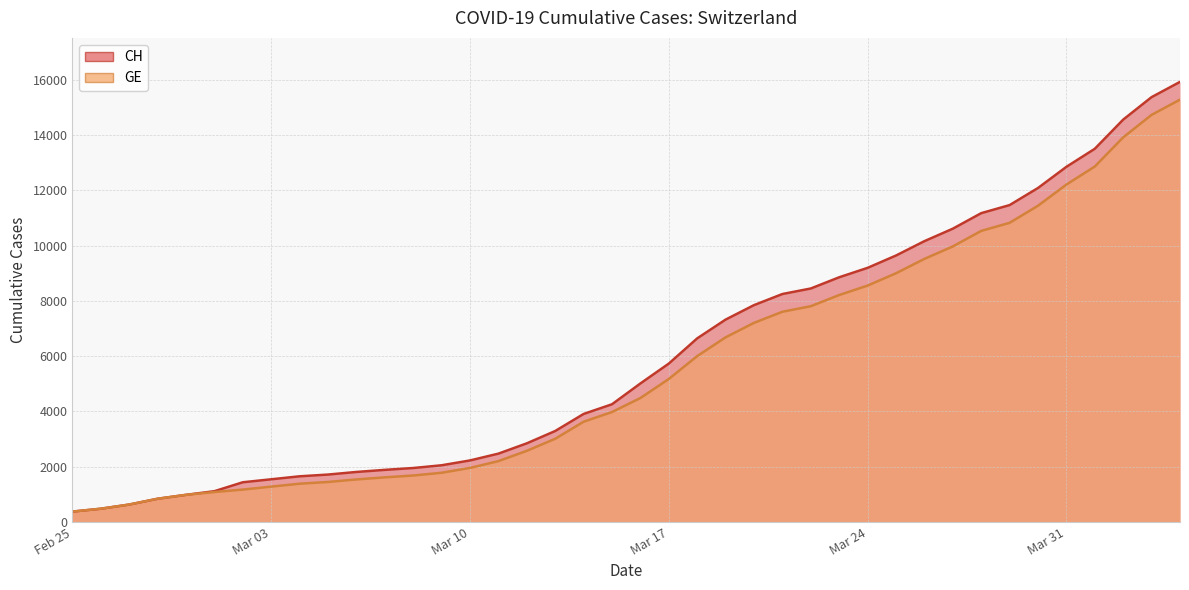

True or false: CH has a value of 12086 at 2020-03-30.

True